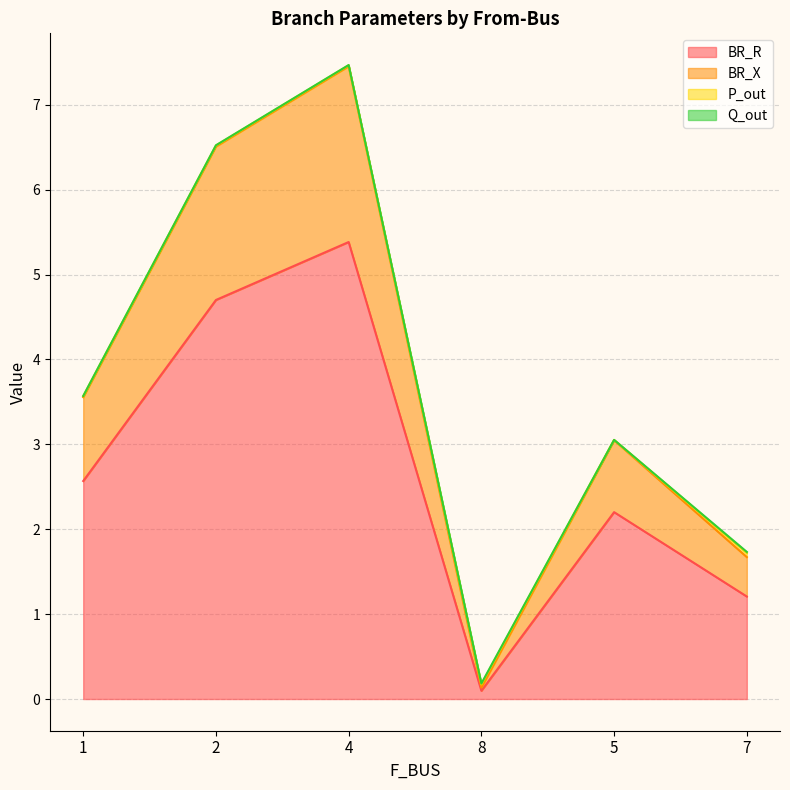

What is the spread (max minus min) of values at 2?

1.8